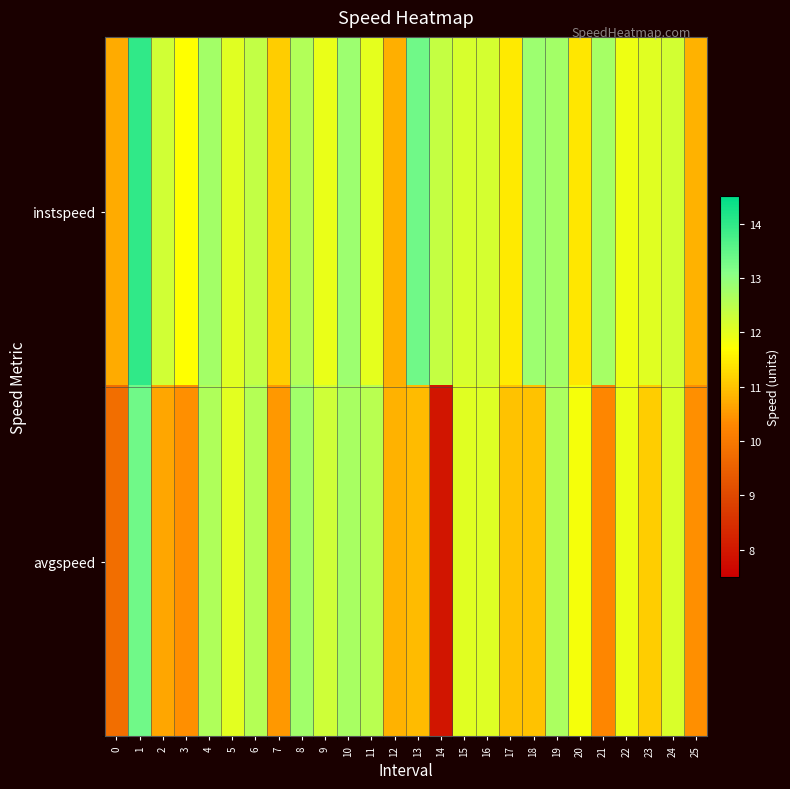

Reading left to right, list all the values displayed in this chart.

instspeed: 0=10.7	1=14.0	2=12.2	3=11.7	4=12.8	5=12.0	6=12.4	7=11.1	8=12.6	9=11.9	10=12.8	11=12.0	12=10.8	13=13.3	14=12.4	15=12.2	16=12.2	17=11.5	18=12.8	19=12.8	20=11.4	21=12.7	22=11.9	23=12.1	24=12.2	25=10.8
avgspeed: 0=9.8	1=13.3	2=10.7	3=10.4	4=12.6	5=12.0	6=12.6	7=10.5	8=12.8	9=12.3	10=12.7	11=12.5	12=10.8	13=10.9	14=8.0	15=12.0	16=12.1	17=11.0	18=11.0	19=12.7	20=11.8	21=10.3	22=11.9	23=11.1	24=12.1	25=10.4